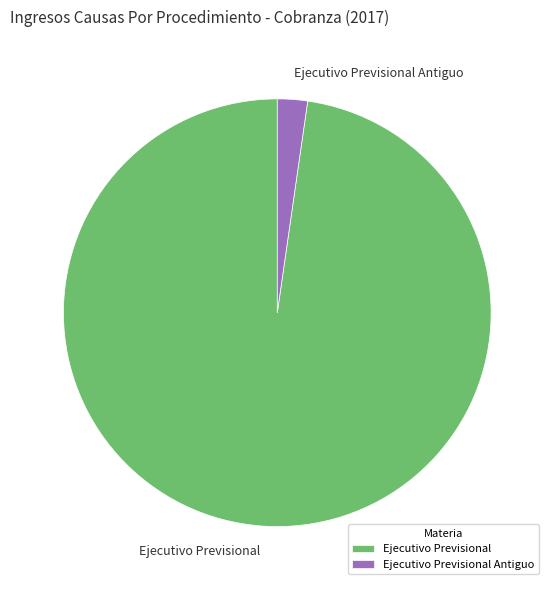

Count the number of slices in the pie.

2